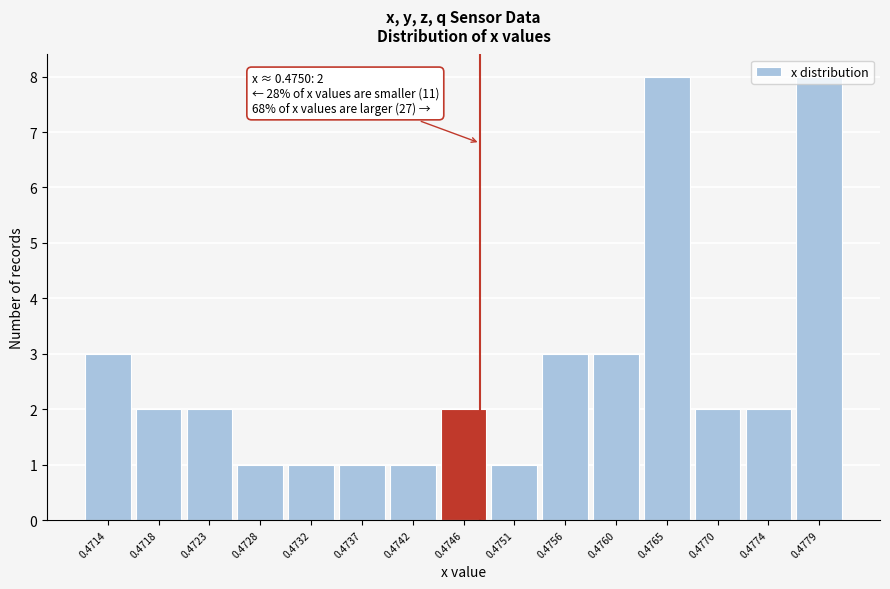

What is the greatest value displayed?

8